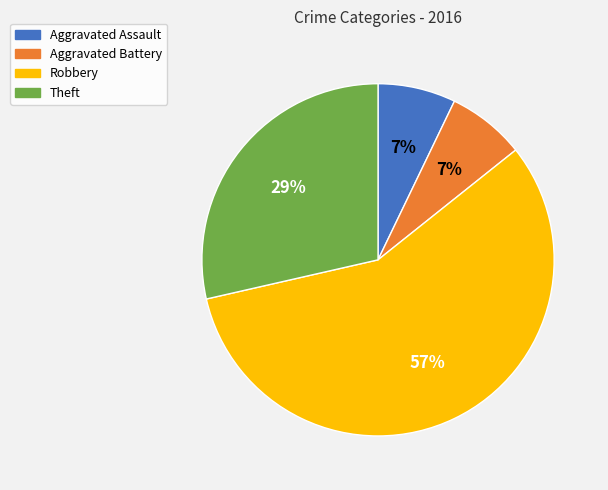

To the nearest percent, what portion does Aggravated Battery represent?

7%